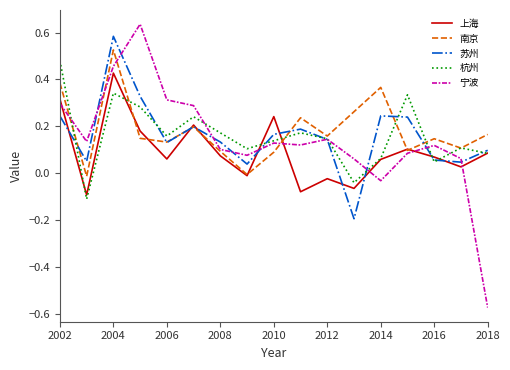

Which series ends up on top after the final intersection of 上海 and 宁波?

上海